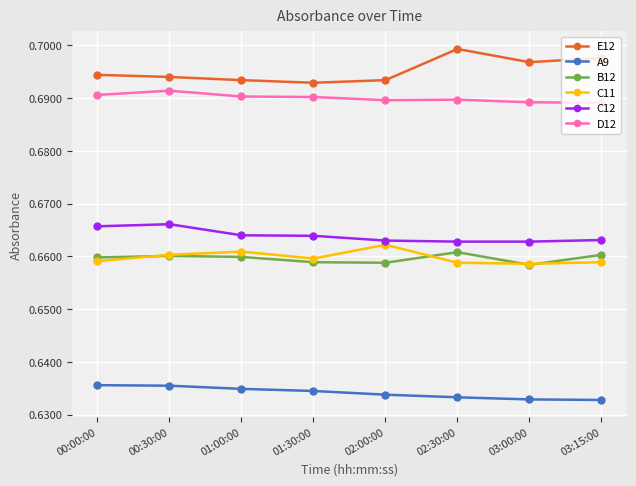

Which category has the highest value across all series?

02:30:00